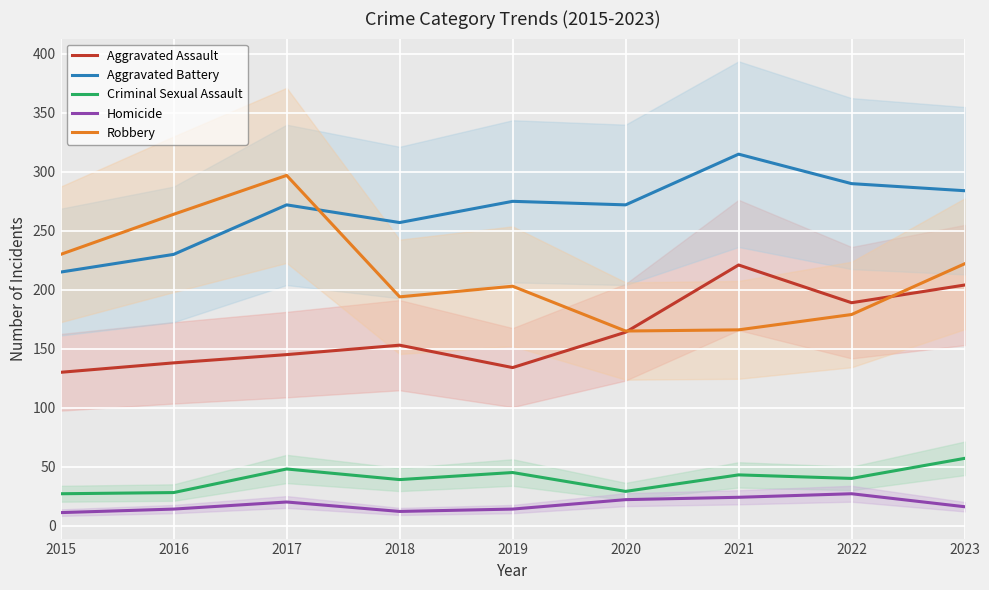

What value does the Robbery series have at 2023, to the nearest 10?

220